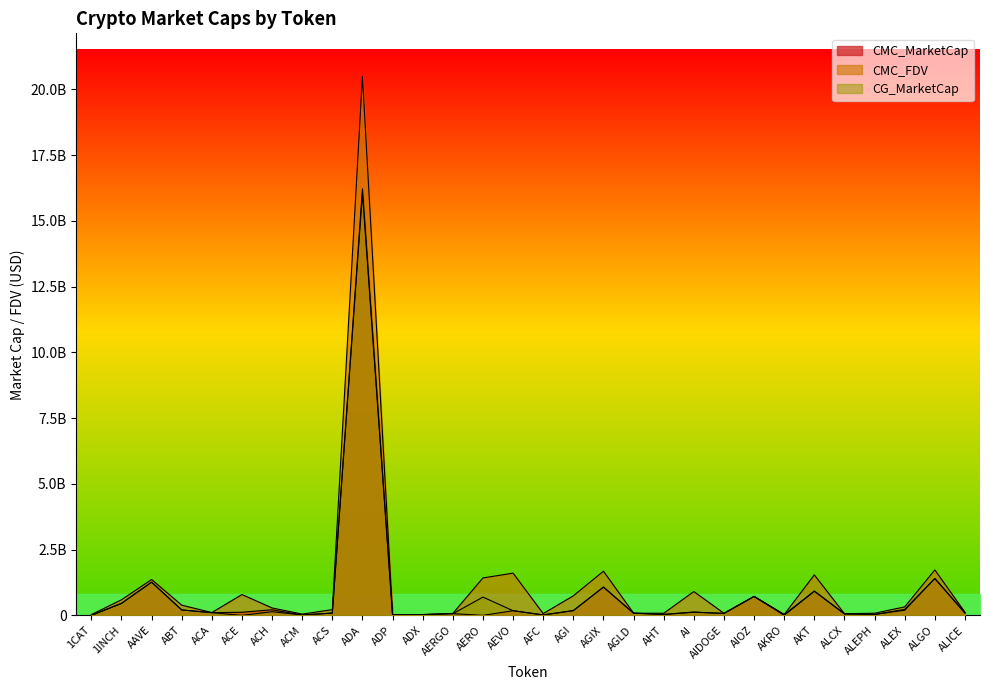

Rank the series by their maximum value, from lowest to highest.

CG_MarketCap, CMC_MarketCap, CMC_FDV